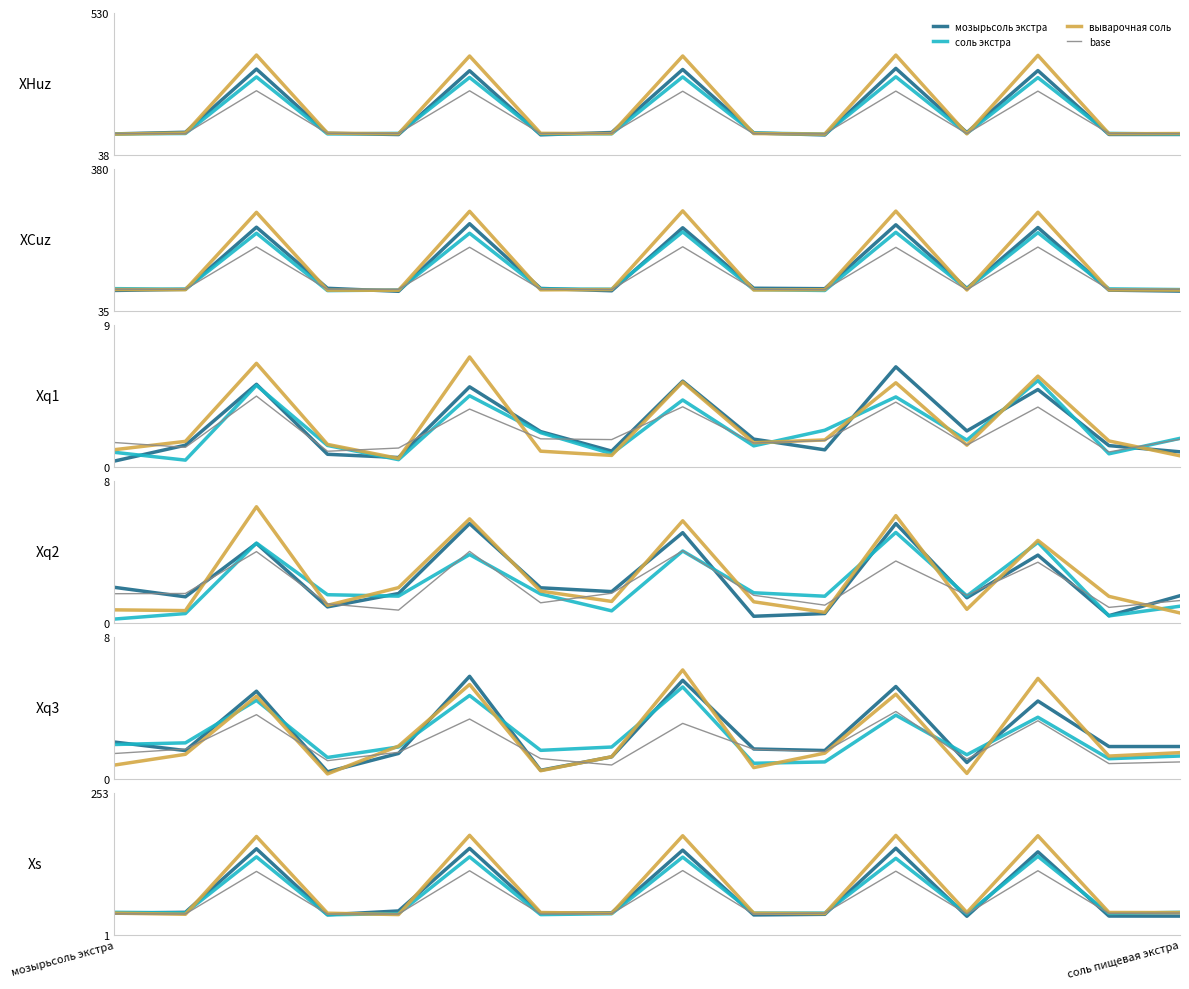

At which label does мозырьсоль экстра reach its minimum?

12